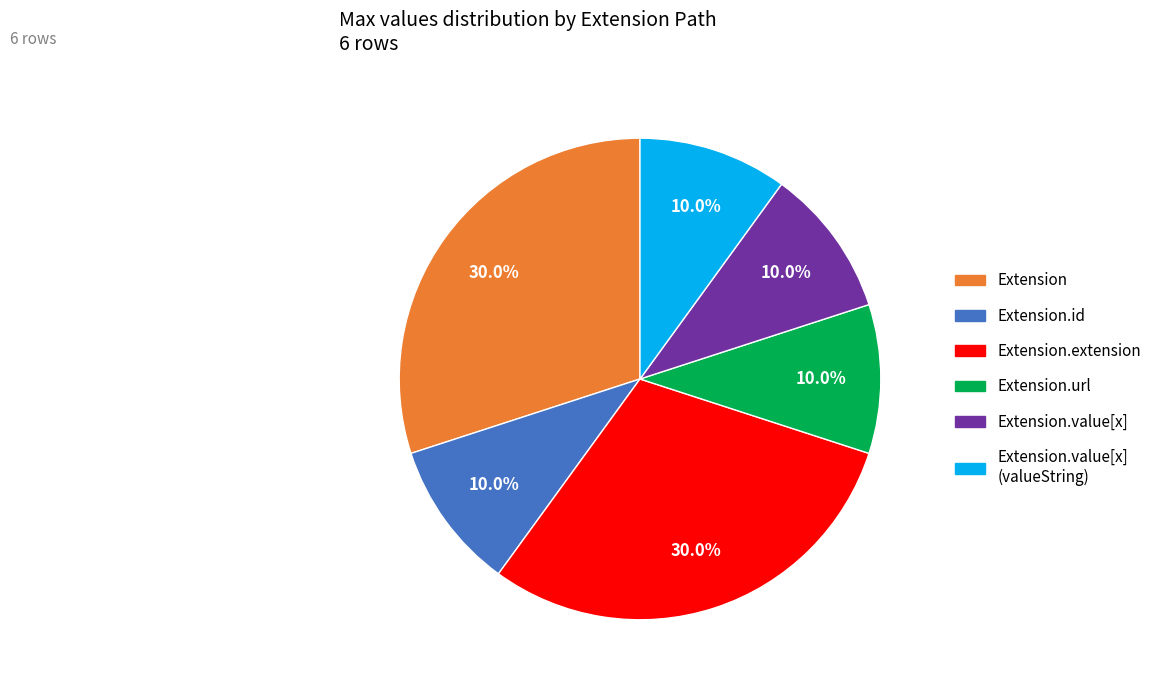

Is there any slice that represents more than half of the pie?

No